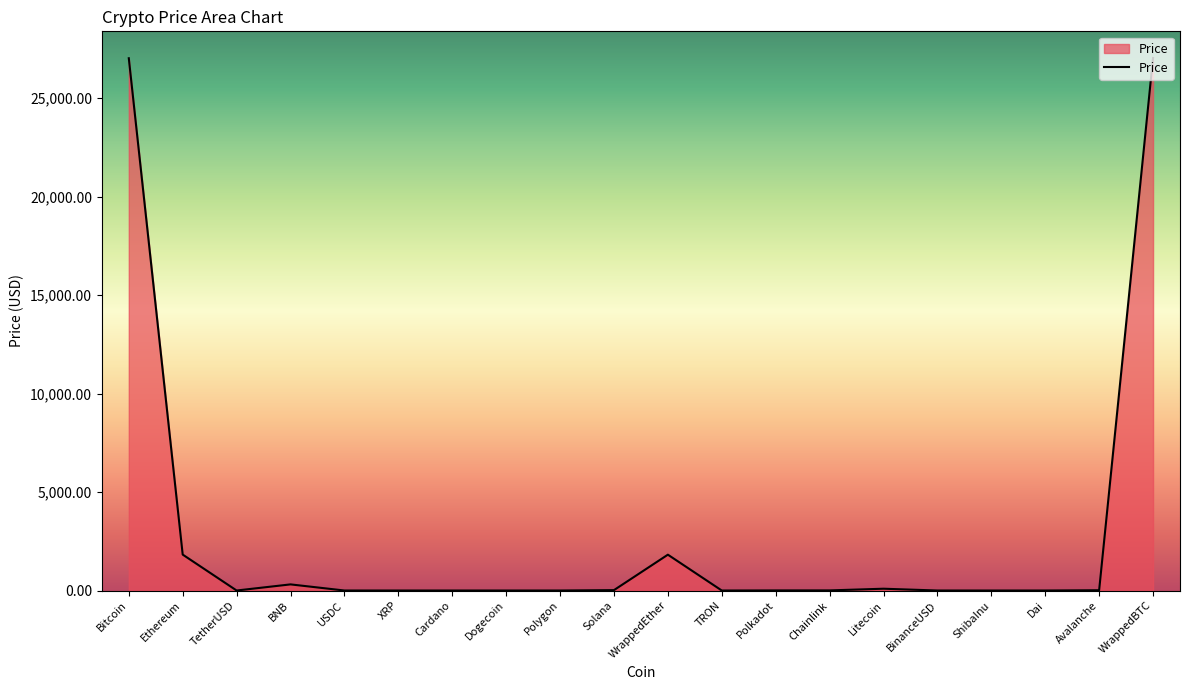

What value does the data have at Ethereum?

1824.2